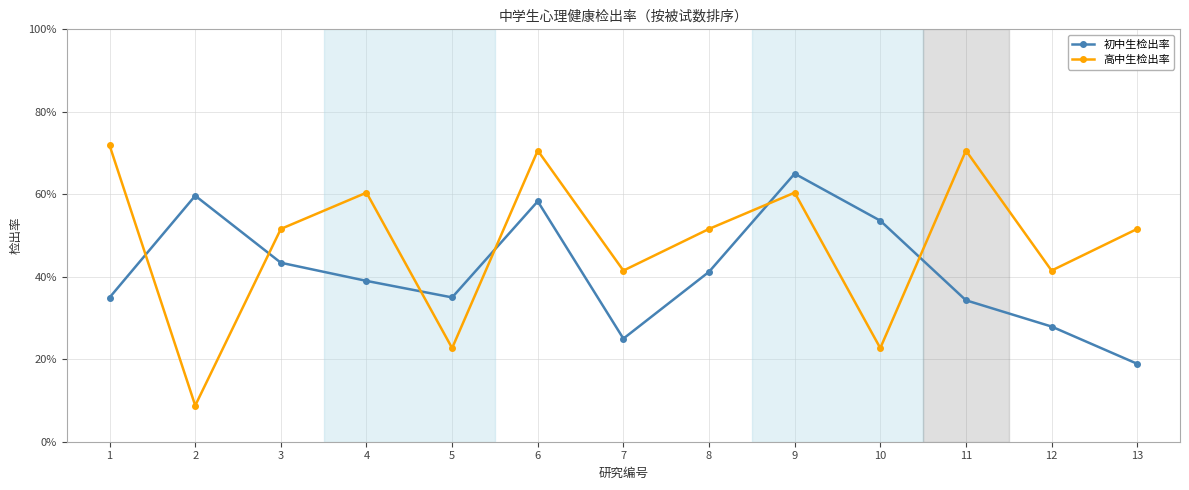

What is the minimum value for 初中生检出率?

0.2